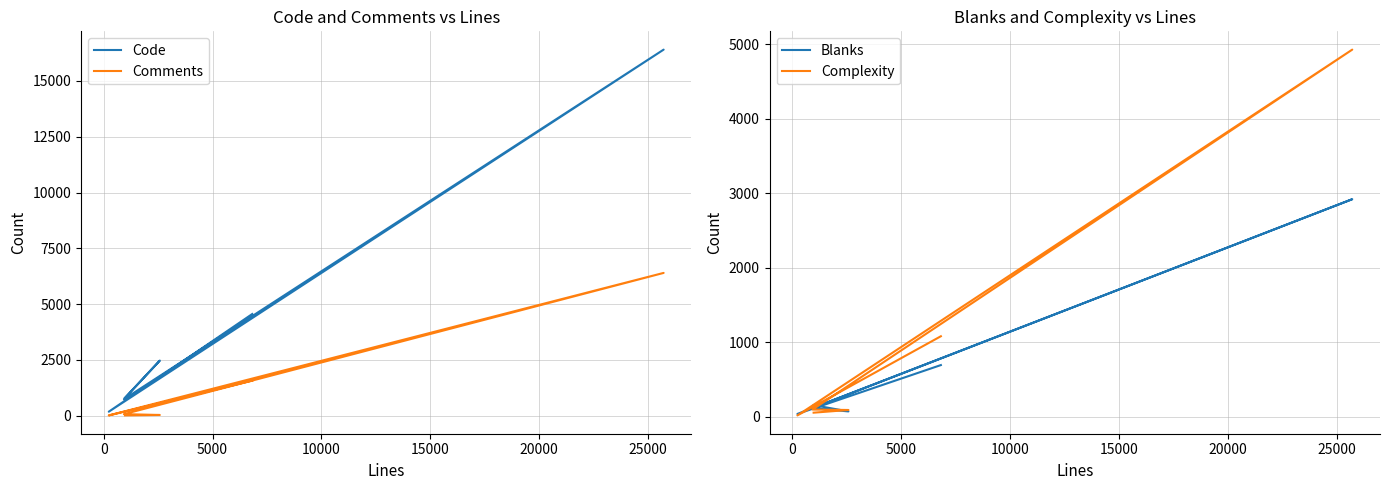

True or false: Code and Comments intersect in this chart.

False